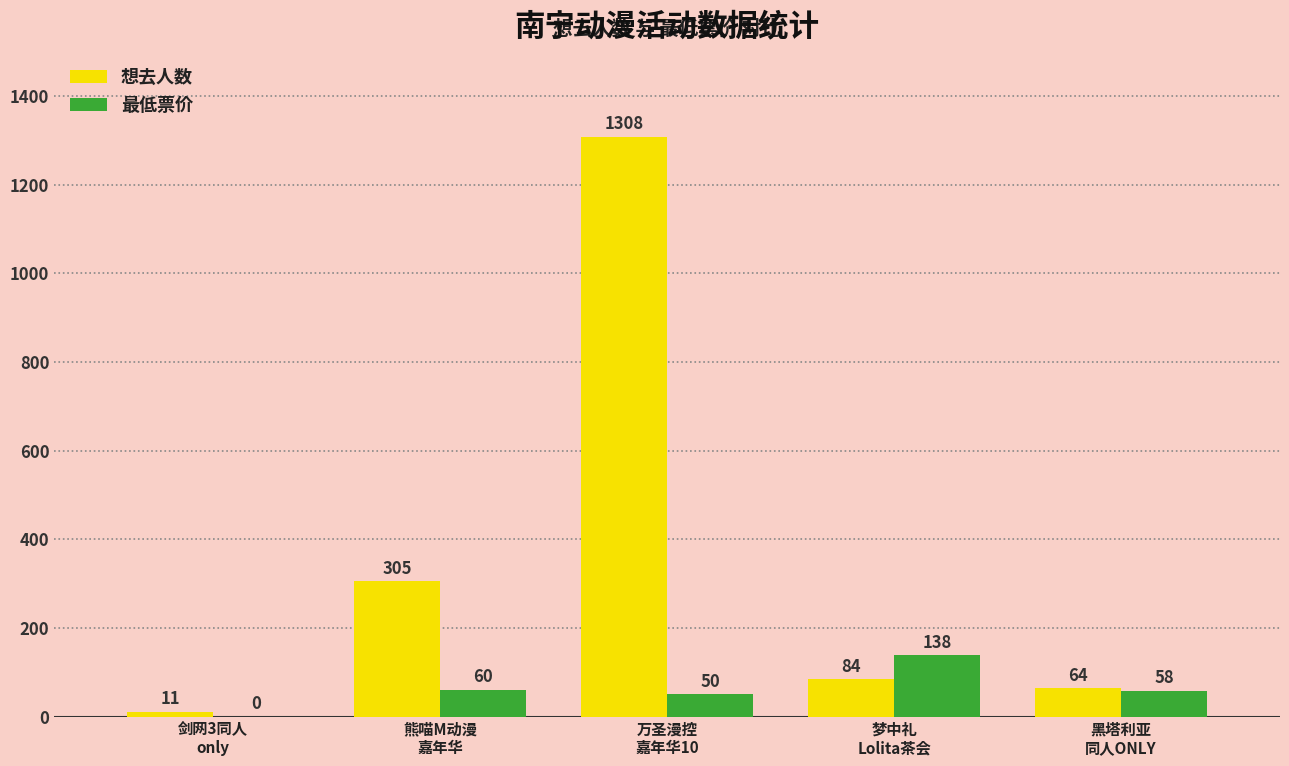

How many categories are shown in the chart?

5